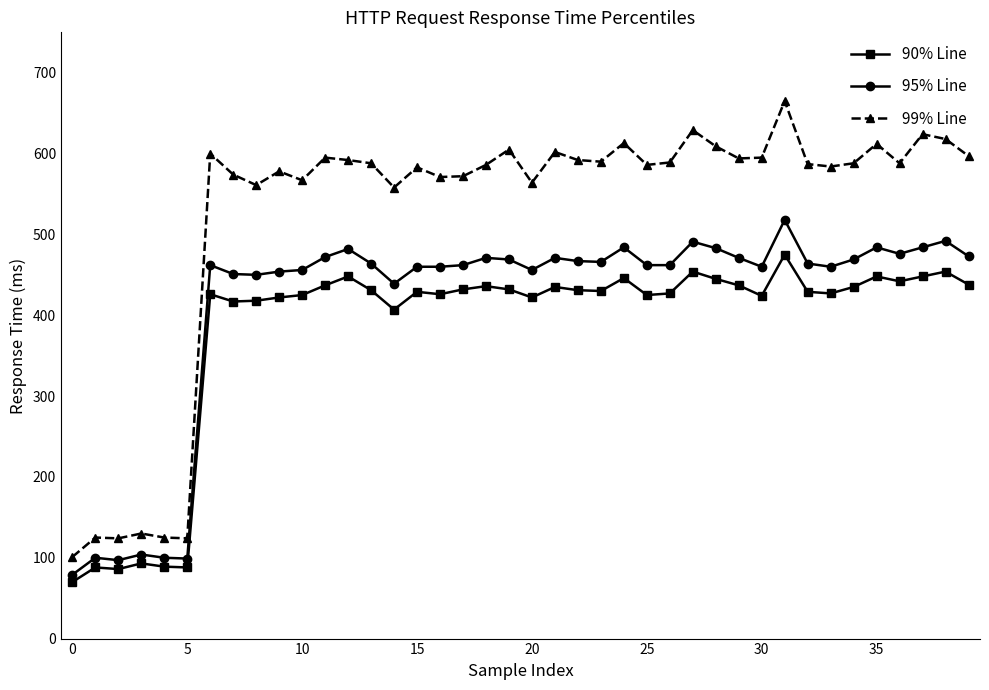

True or false: 90% Line and 95% Line cross at least once.

False